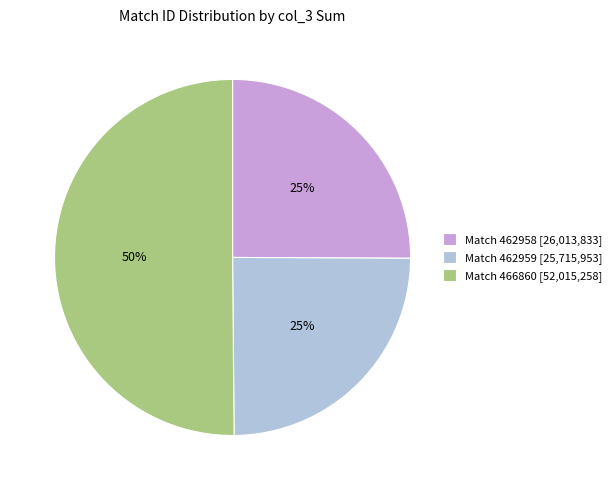

True or false: Match 466860 [52,015,258] accounts for 38% of the total.

False